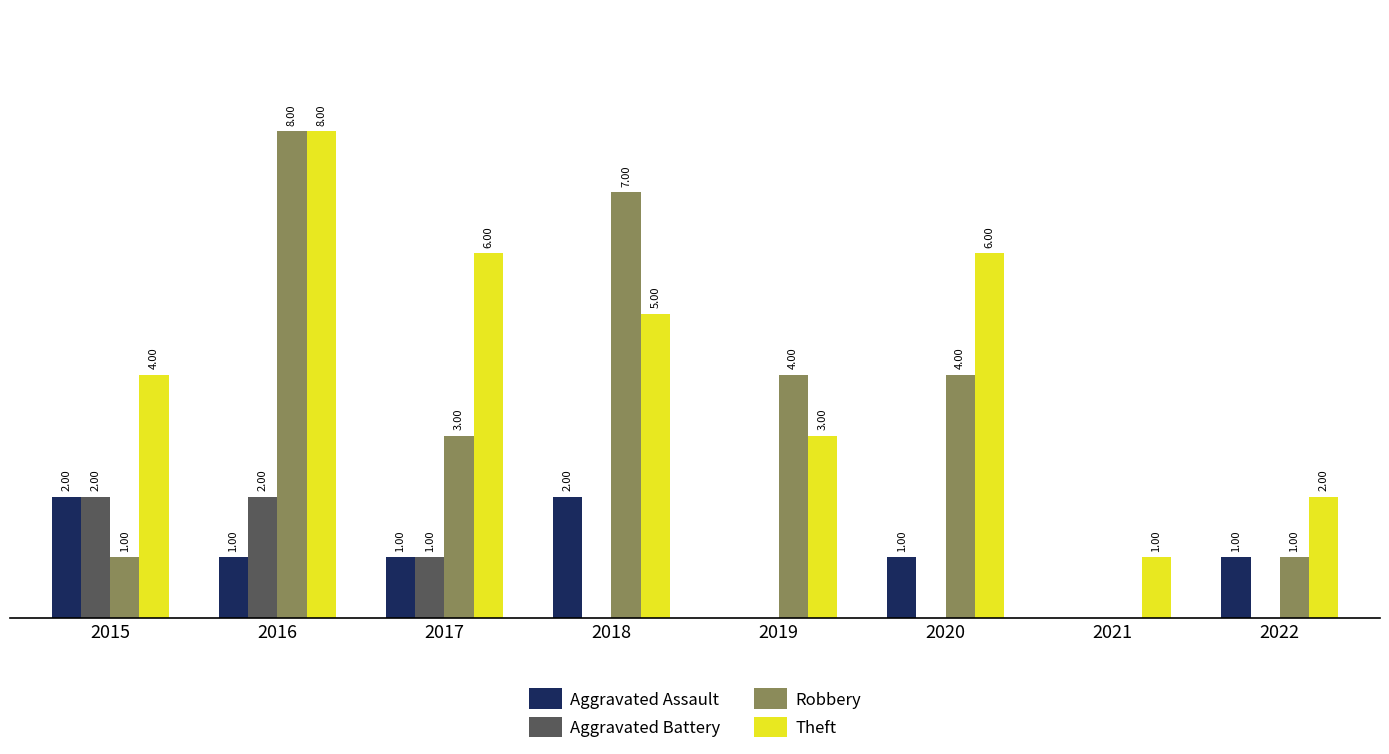

Is the value of Aggravated Battery at 2020 greater than the value of Aggravated Assault at 2020?

No